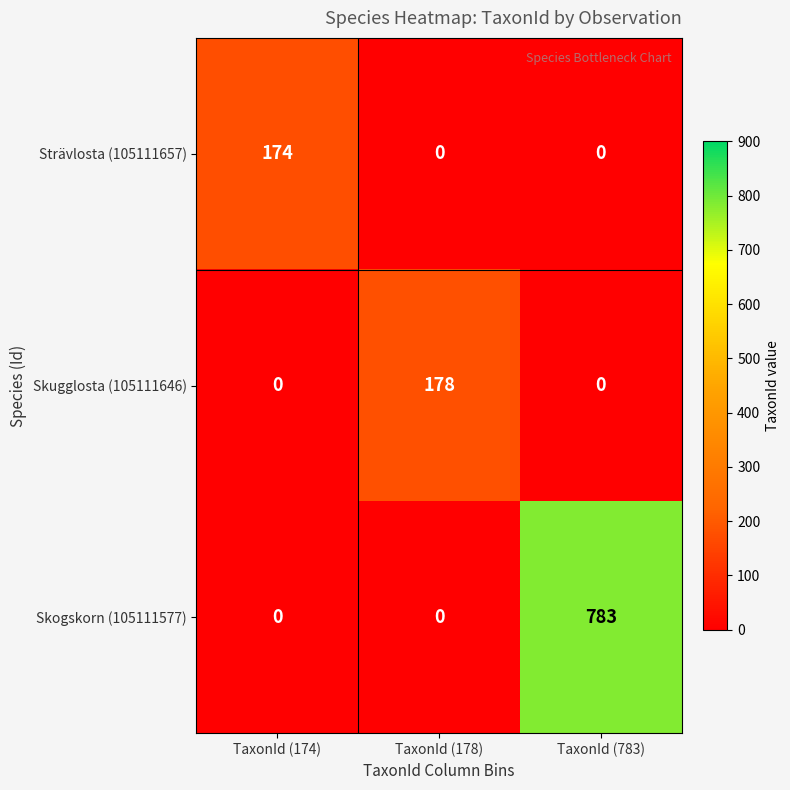

The Strävlosta (105111657) series shows 0 at TaxonId (783). True or false?

False